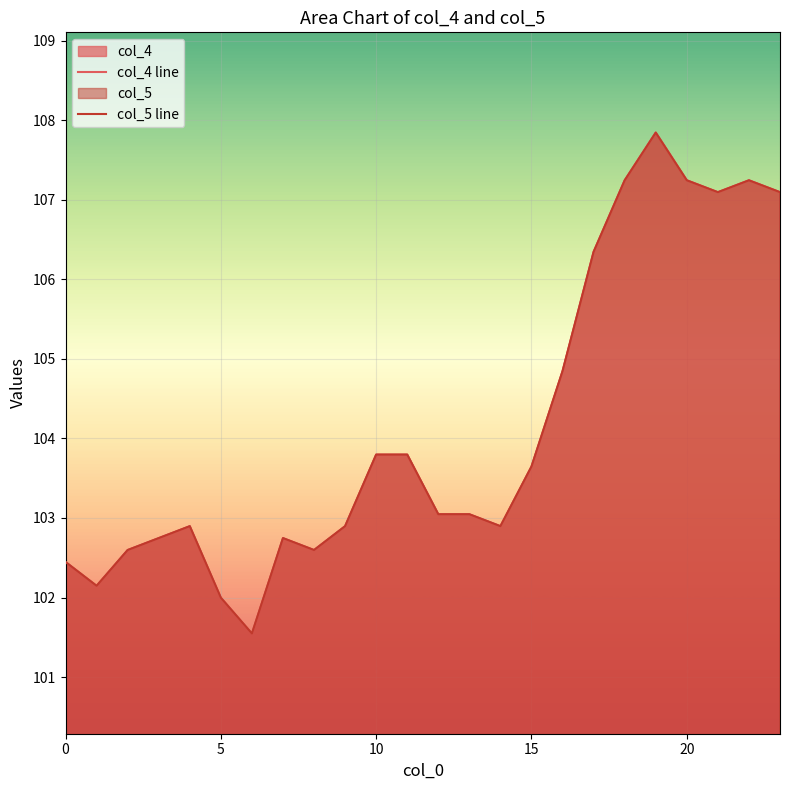

How many interior local valleys does the col_5 line series have?

5